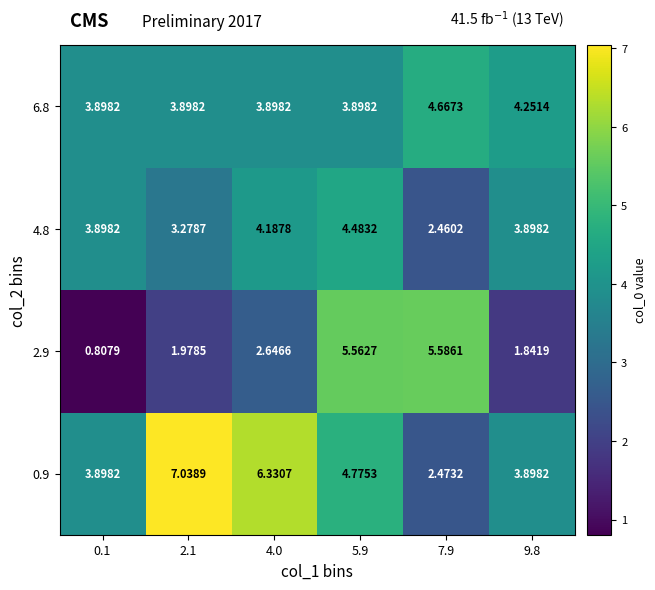

Is the value of 6.8 at 5.9 greater than the value of 2.9 at 9.8?

Yes